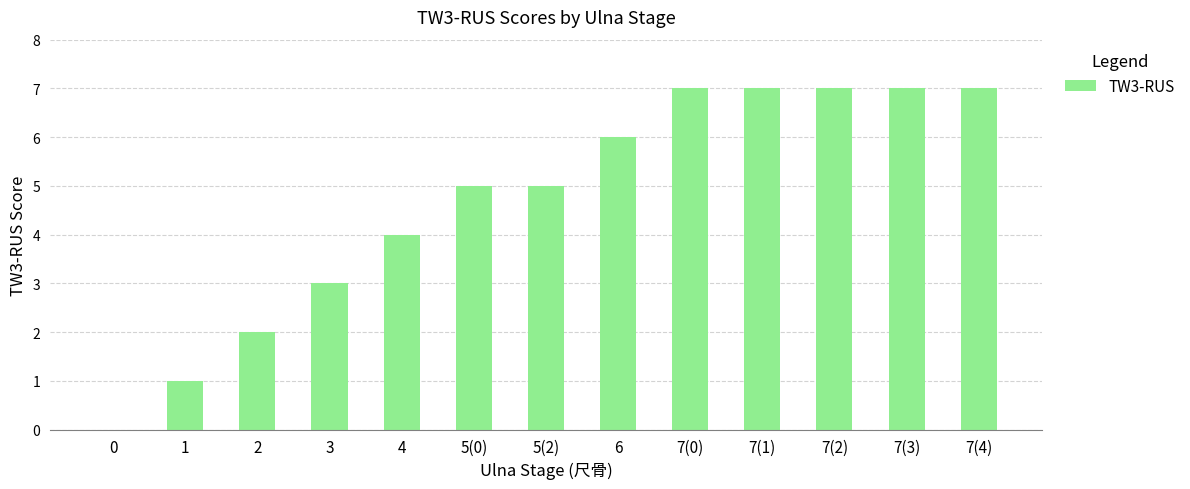

What is the maximum value shown in the chart?

7